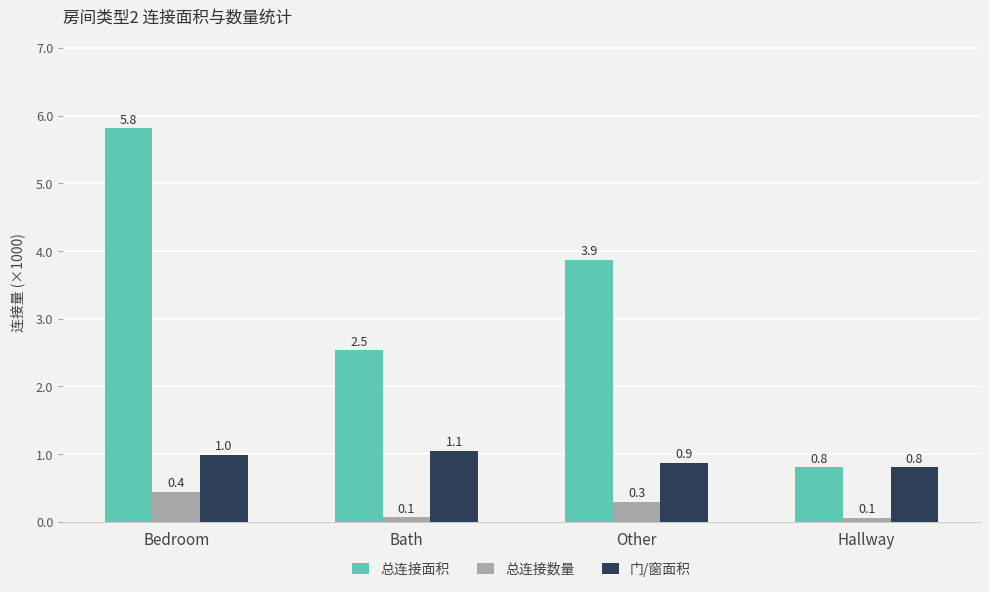

What is the total value across all series at Bedroom?

7.2